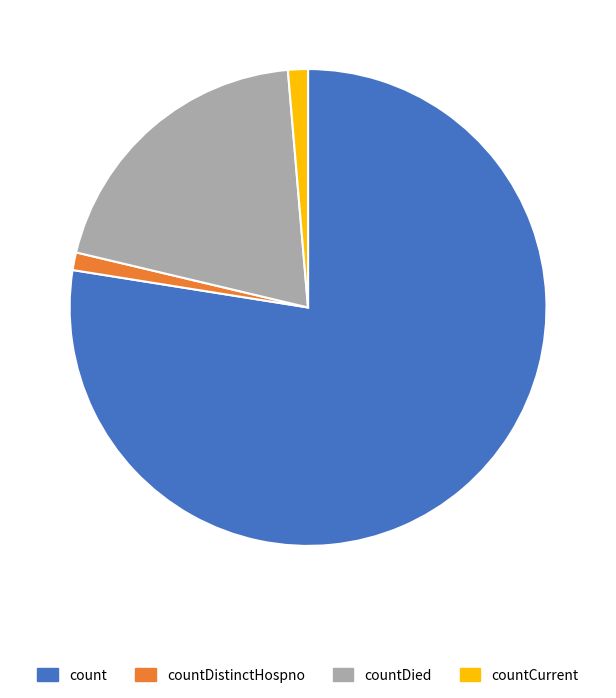

Does countDistinctHospno account for over 50% of the chart?

No